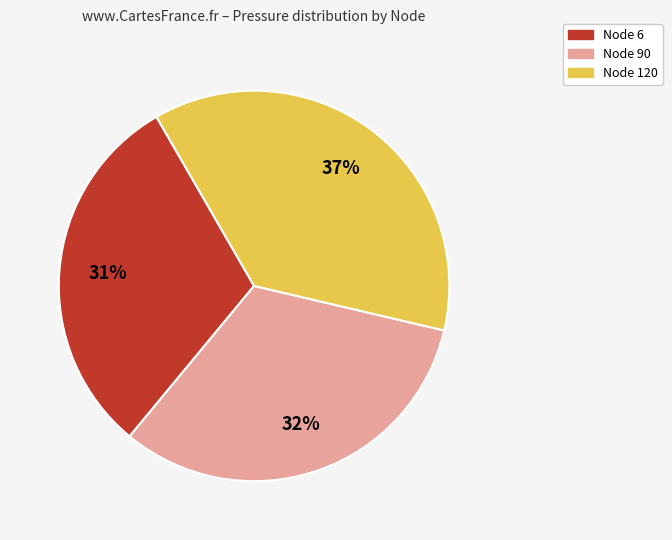

Does Node 90 account for over 50% of the chart?

No